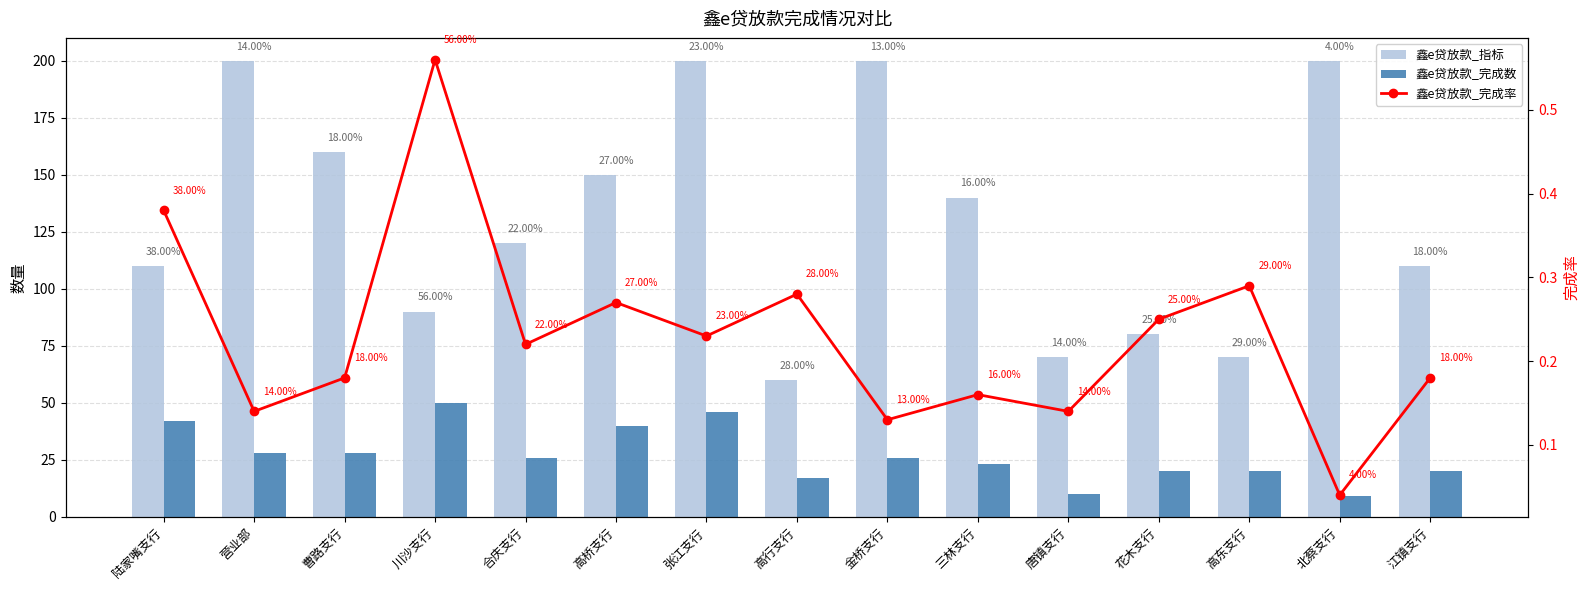

List the series in order of their overall mean, lowest first.

鑫e贷放款_完成率, 鑫e贷放款_完成数, 鑫e贷放款_指标